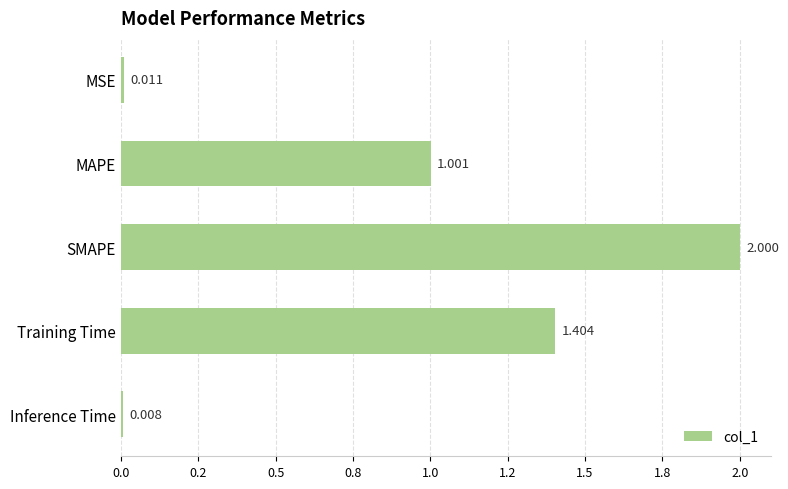

Rank the categories by value from highest to lowest.

SMAPE, Training Time, MAPE, MSE, Inference Time